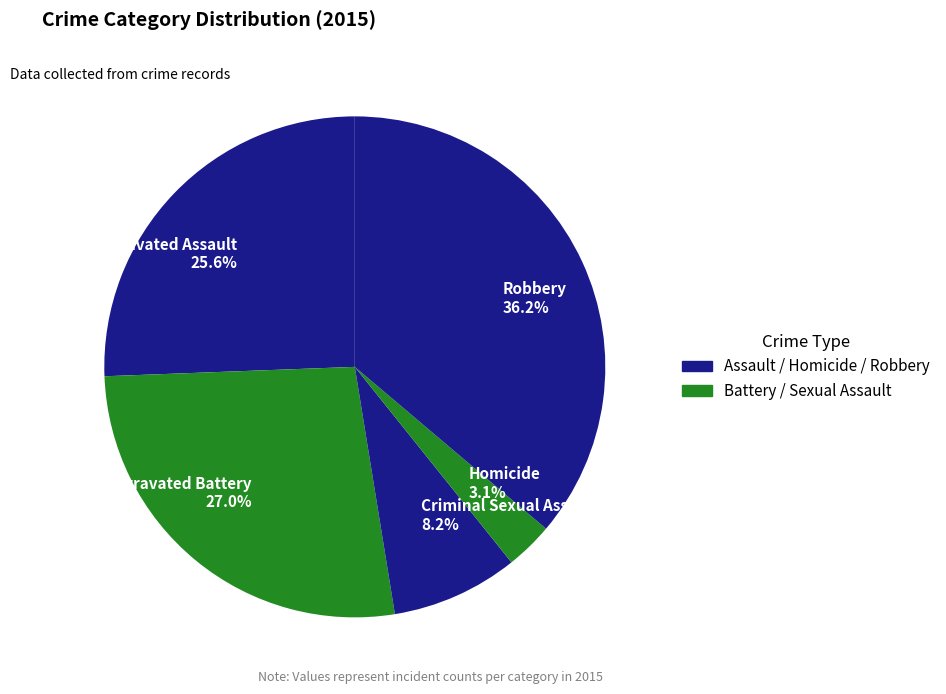

How many slices are in this pie chart?

5